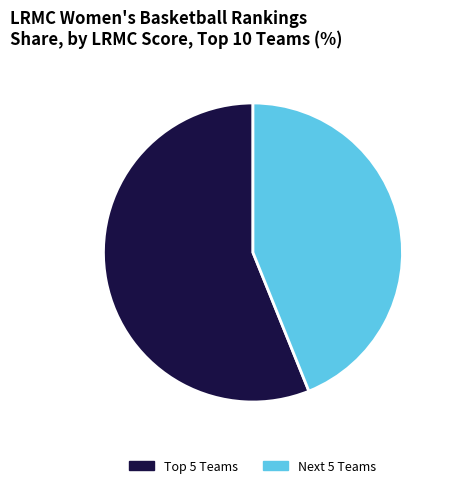

How many slices are in this pie chart?

2